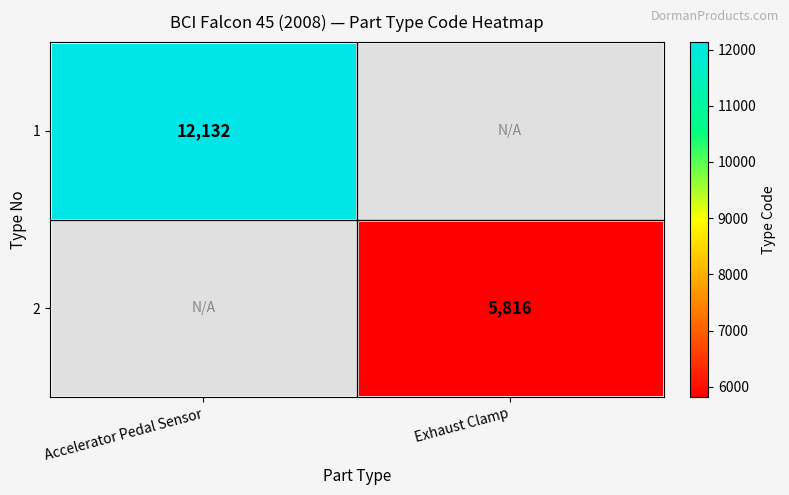

Is it true that 2 equals 8413 at Exhaust Clamp?

False